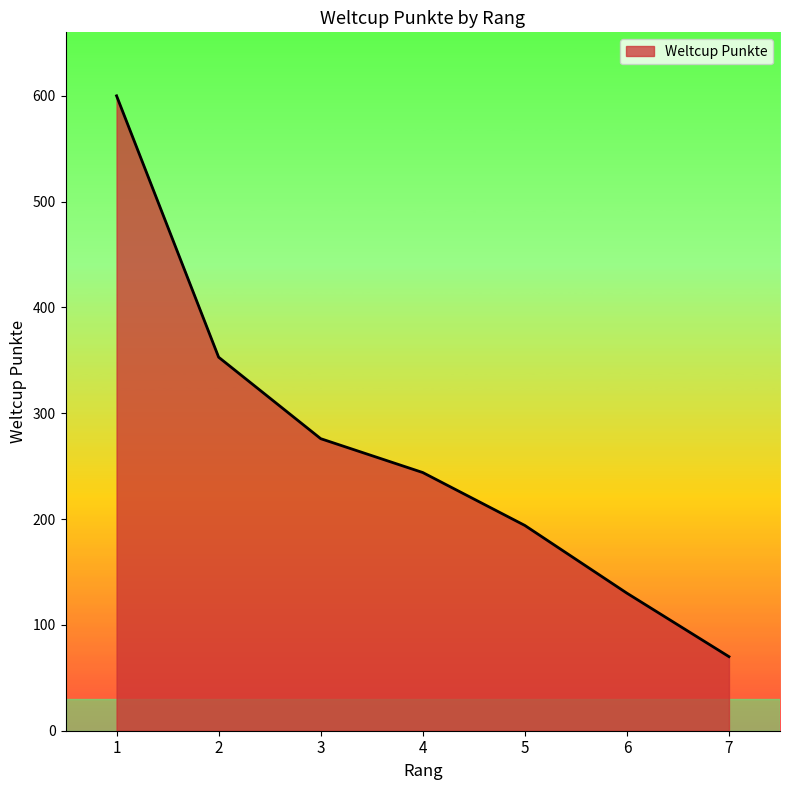

Approximately how many times larger is the value at 2 compared to 7?

5.0